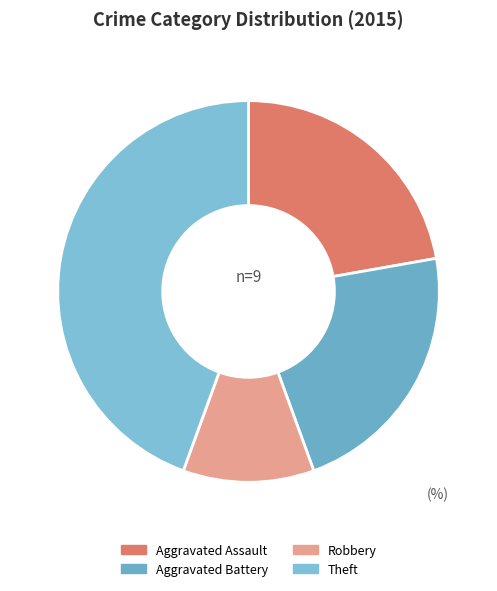

Does any single category account for the majority?

No